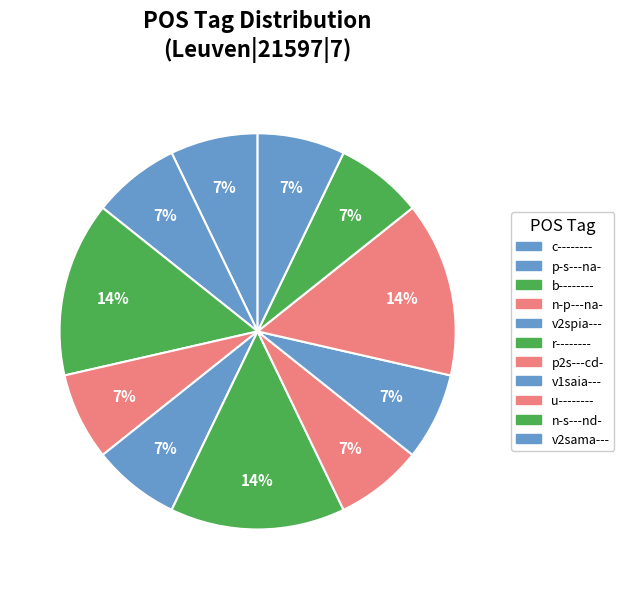

What percentage is the p-s---na- slice, to the nearest percent?

7%